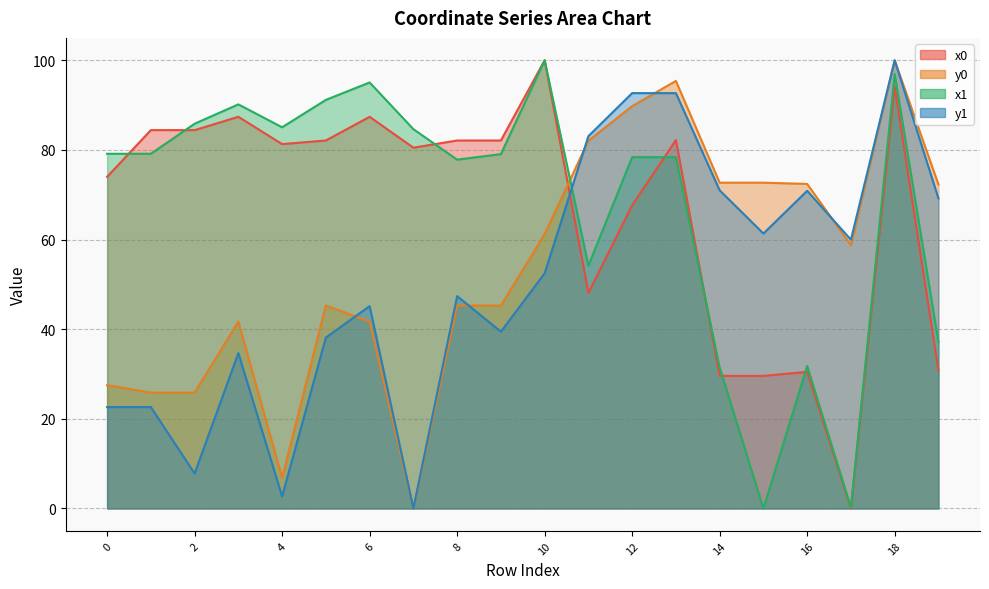

What is the difference between the second highest and minimum values in the y0 series?

95.4